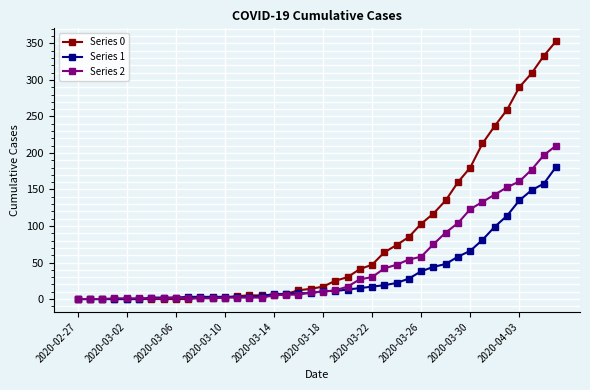

Which series has the widest spread of values?

Series 0